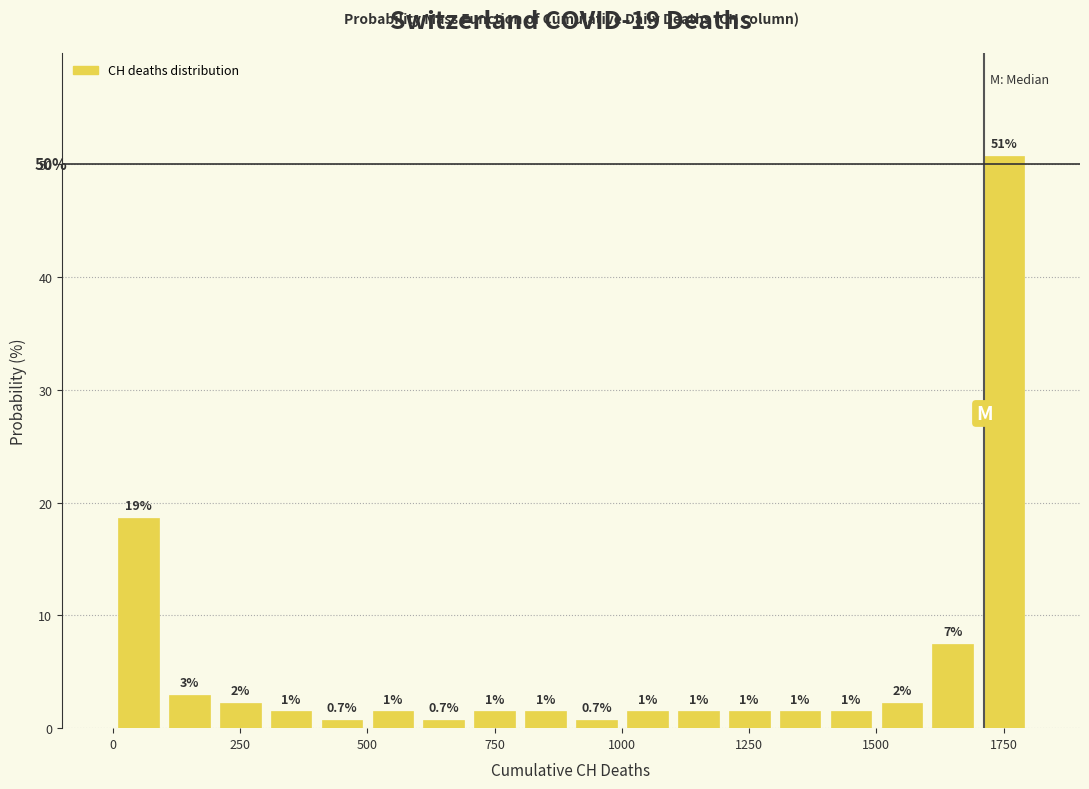

Around what value on the x-axis is the tallest bar? Give the approximate position of its centre, as read against the axis.

1750